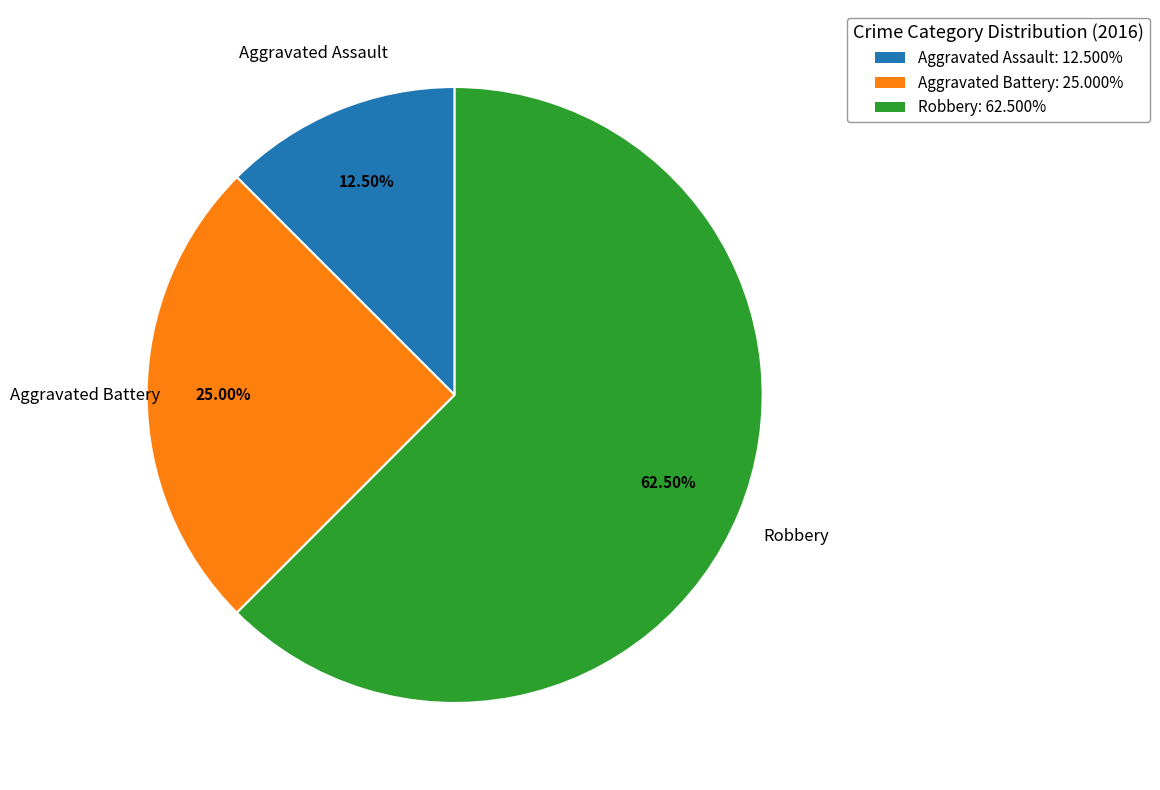

Does any single category account for the majority?

Yes